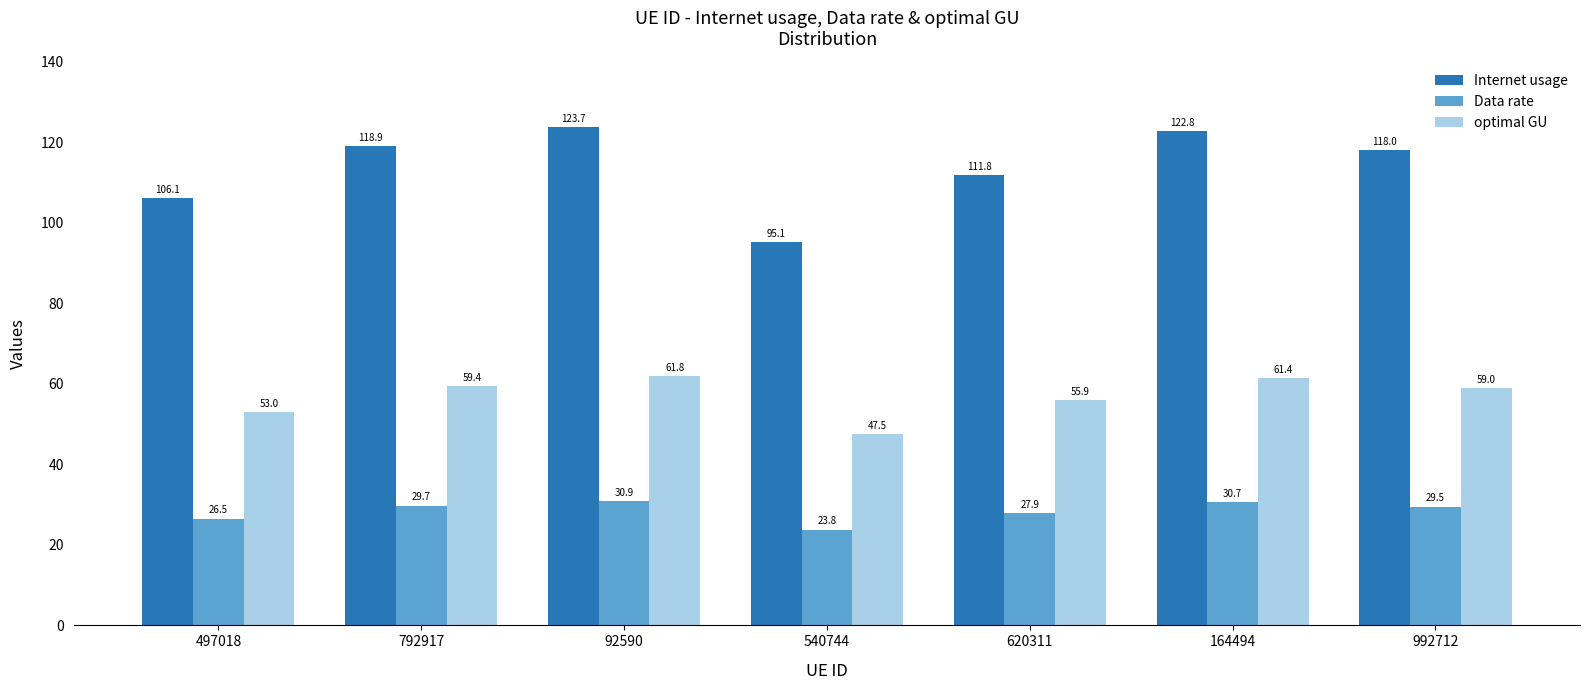

Reading left to right, list all the values displayed in this chart.

Internet usage: 106.1	118.9	123.7	95.1	111.8	122.8	118.0
Data rate: 26.5	29.7	30.9	23.8	27.9	30.7	29.5
optimal GU: 53.0	59.4	61.8	47.5	55.9	61.4	59.0